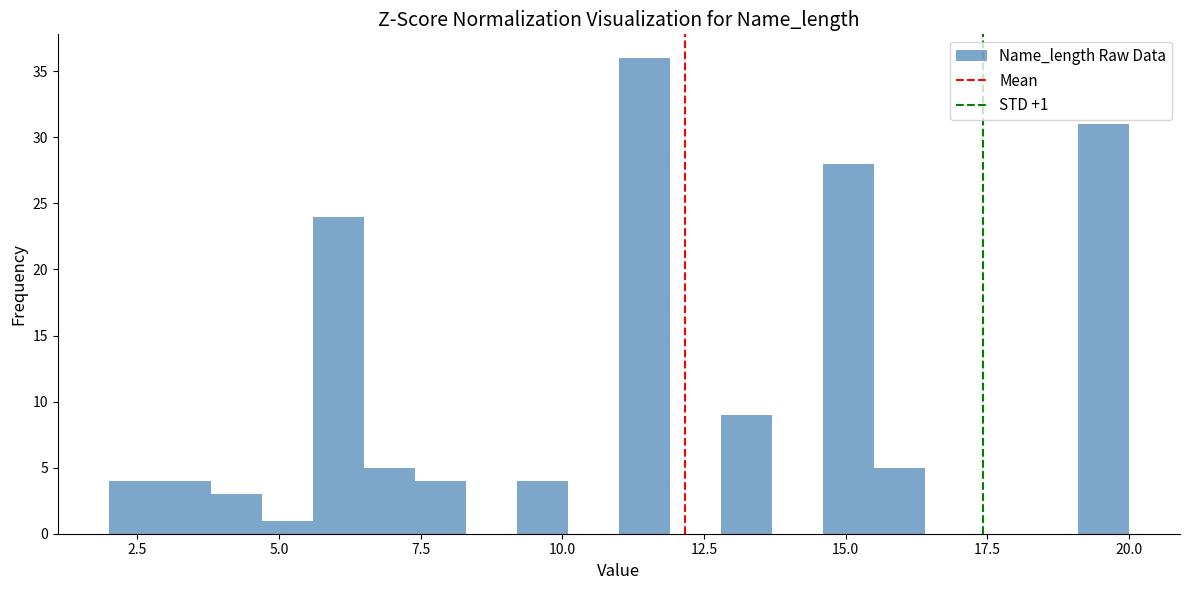

Around what value on the x-axis is the tallest bar? Give the approximate position of its centre, as read against the axis.

11.5